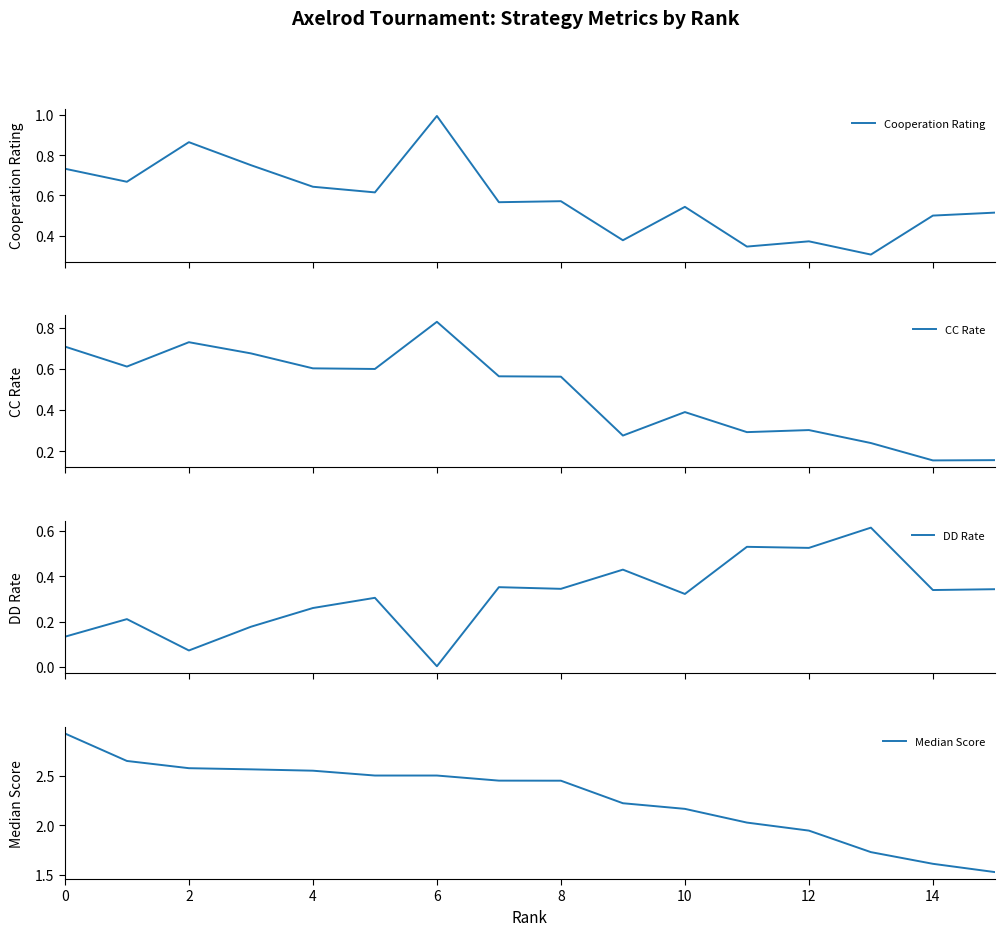

True or false: CC Rate and Cooperation Rating intersect in this chart.

False